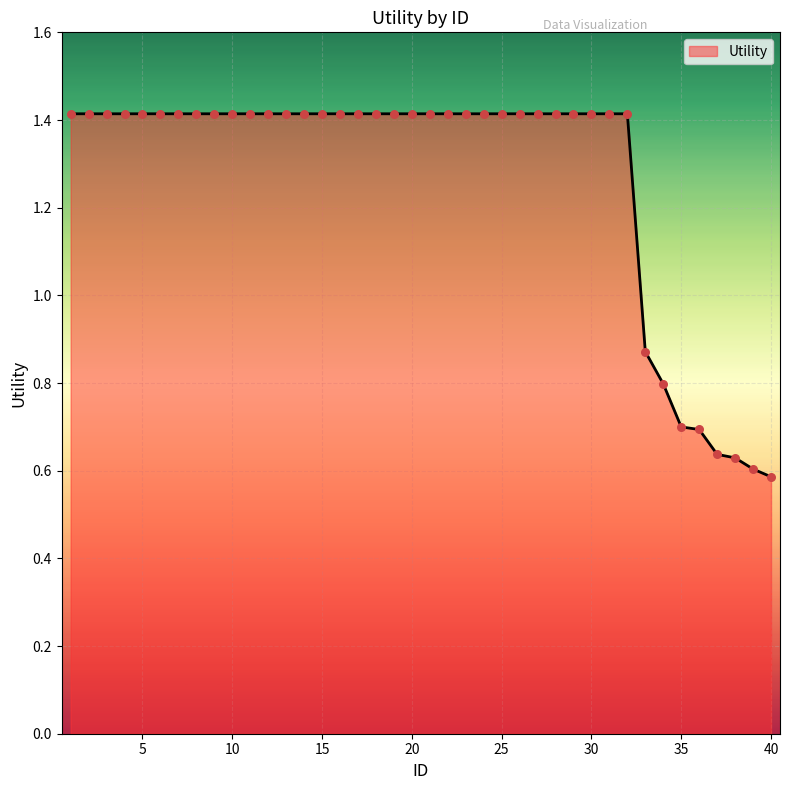

What is the greatest value displayed?

1.4